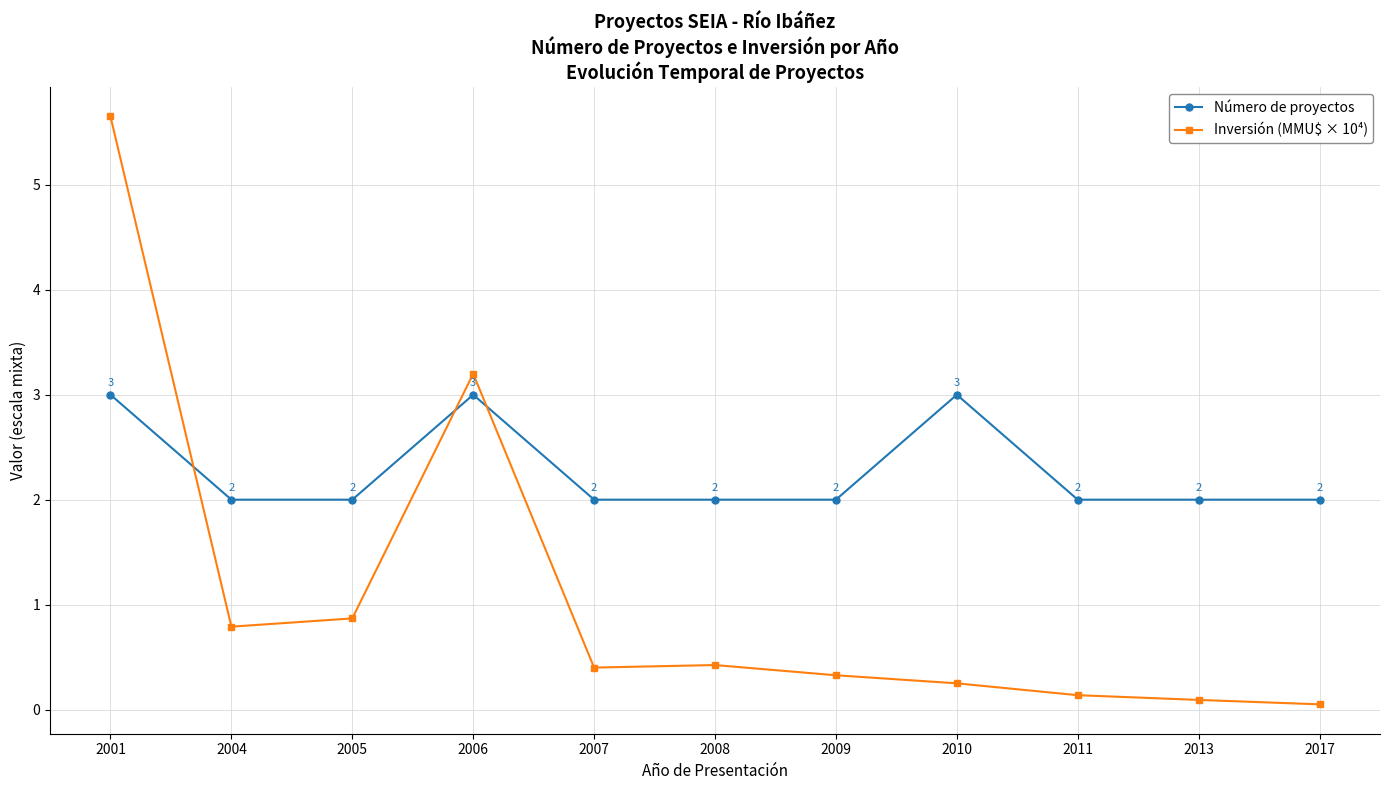

At which category does the chart reach its minimum across all series?

2017